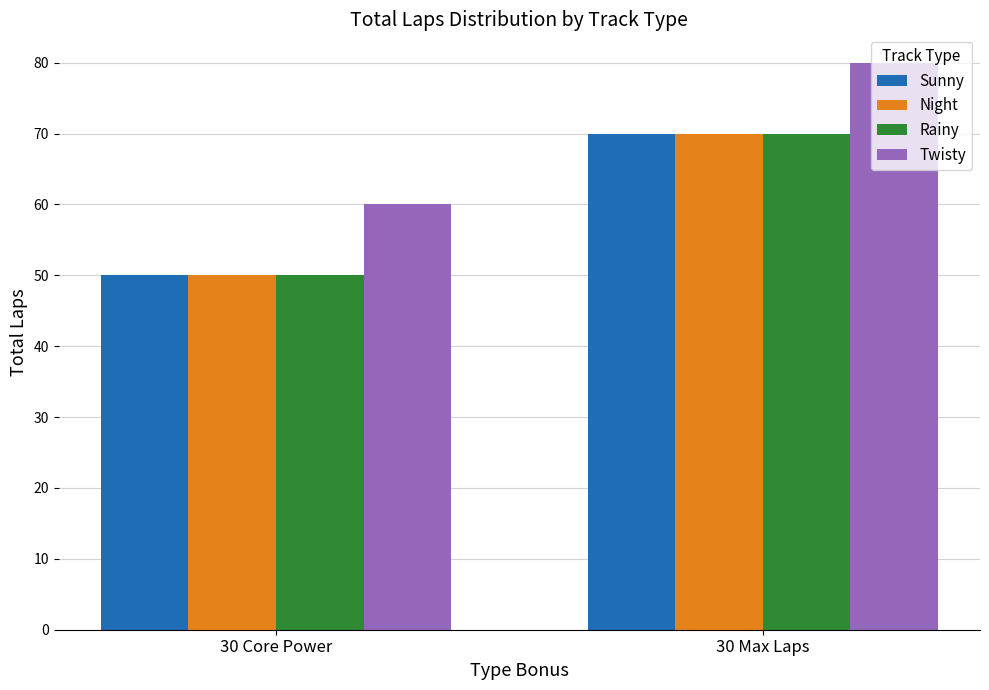

The value of Twisty at 30 Max Laps is 128. True or false?

False